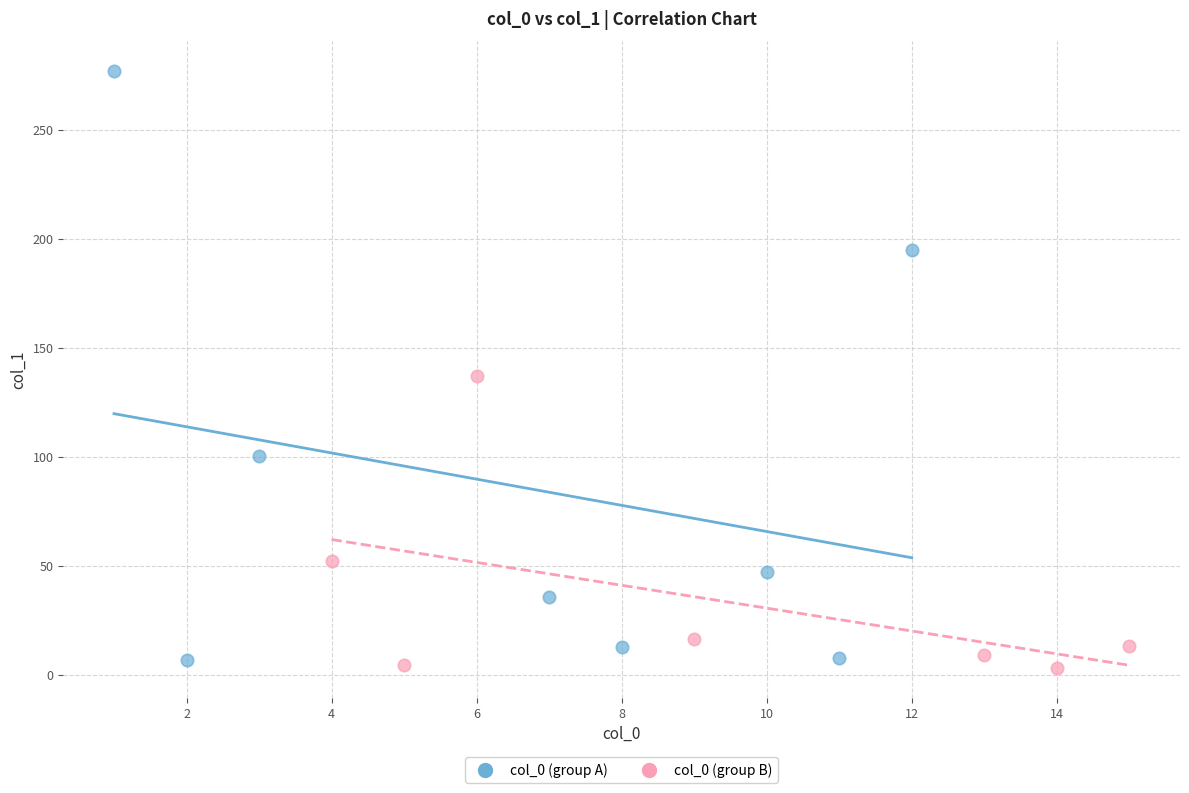

Which series reaches the maximum Y coordinate?

col_0 (group A)